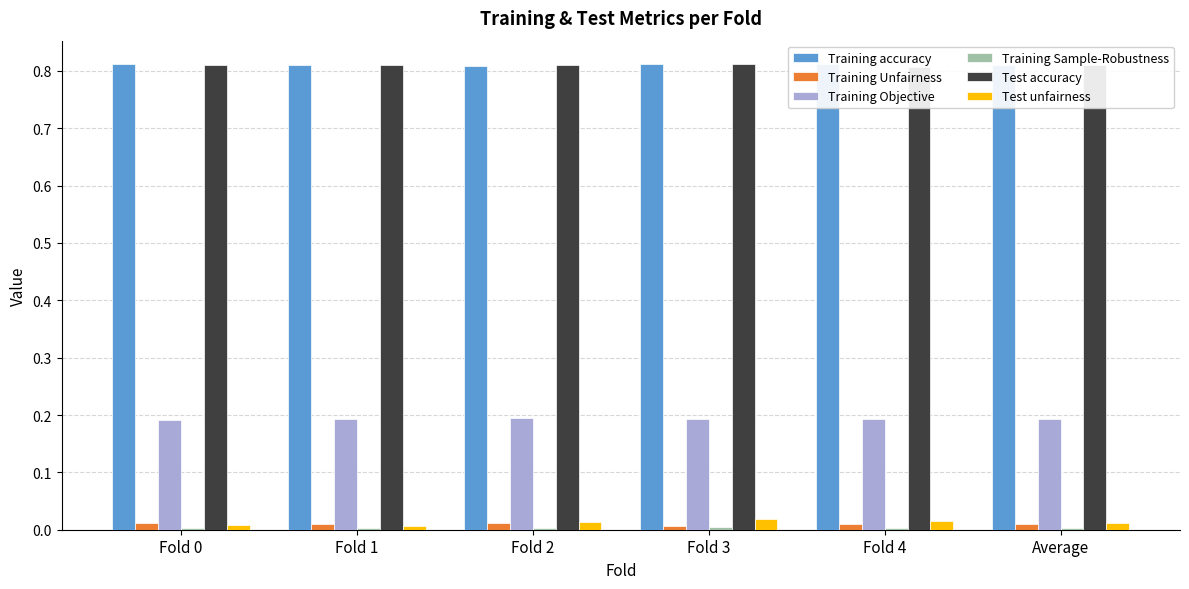

Is the value of Training accuracy at Fold 3 greater than the value of Test accuracy at Fold 2?

Yes